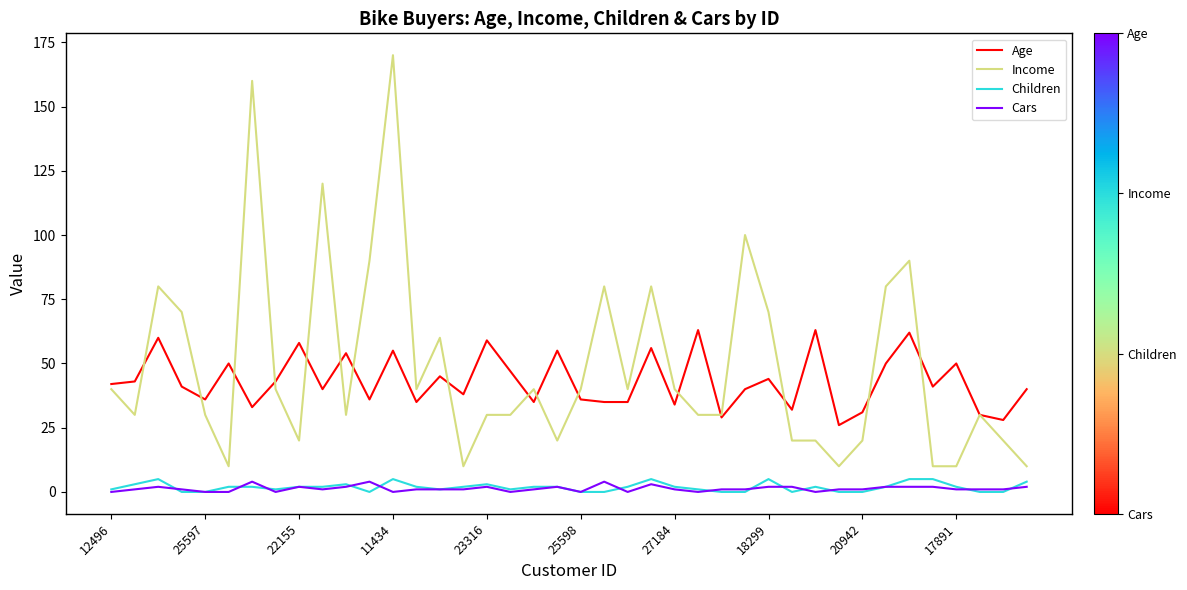

Which series has the largest range (max minus min)?

Income